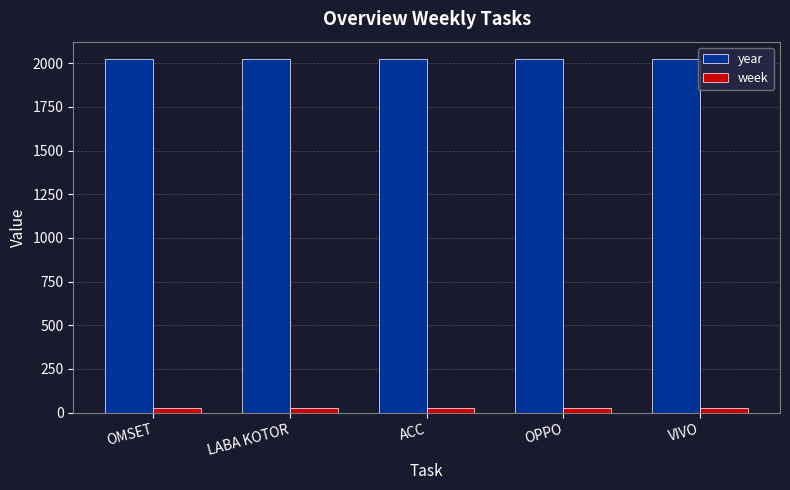

What are all the series names shown in the legend?

year, week